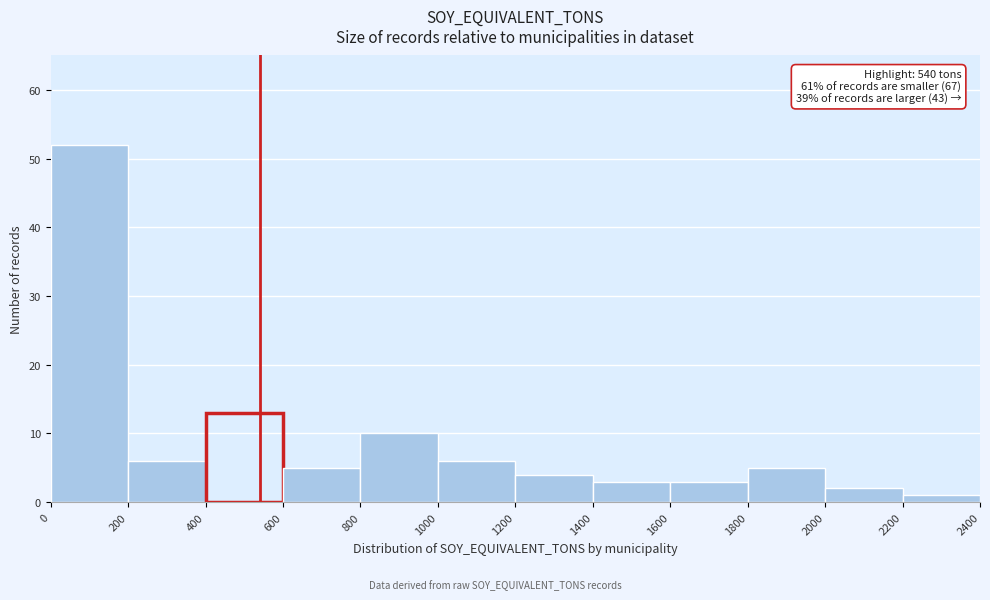

Over which range of the x-axis is the bar tallest?

0 to 200